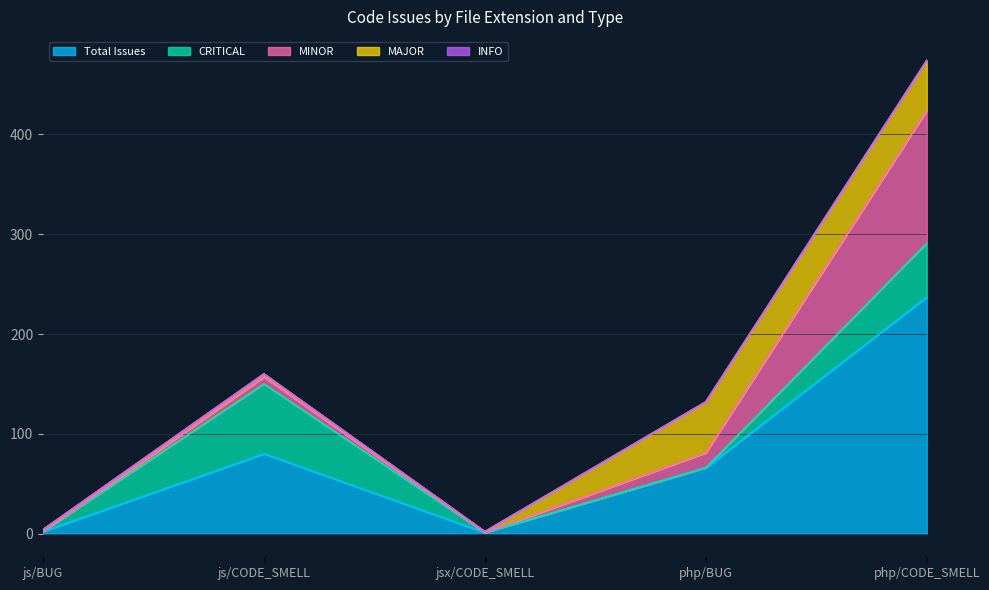

Is it true that CRITICAL equals 70 at js/CODE_SMELL?

True